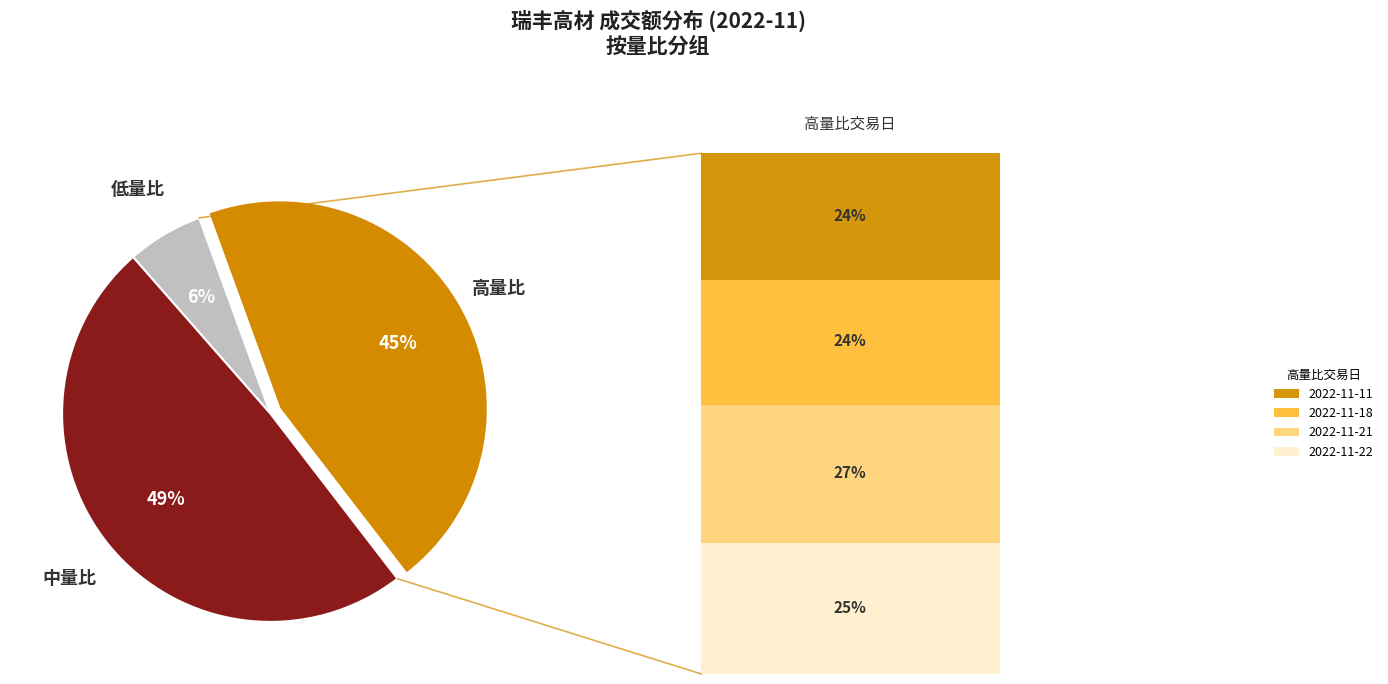

To the nearest percent, what is the difference between the largest and smallest slice percentages?

43%